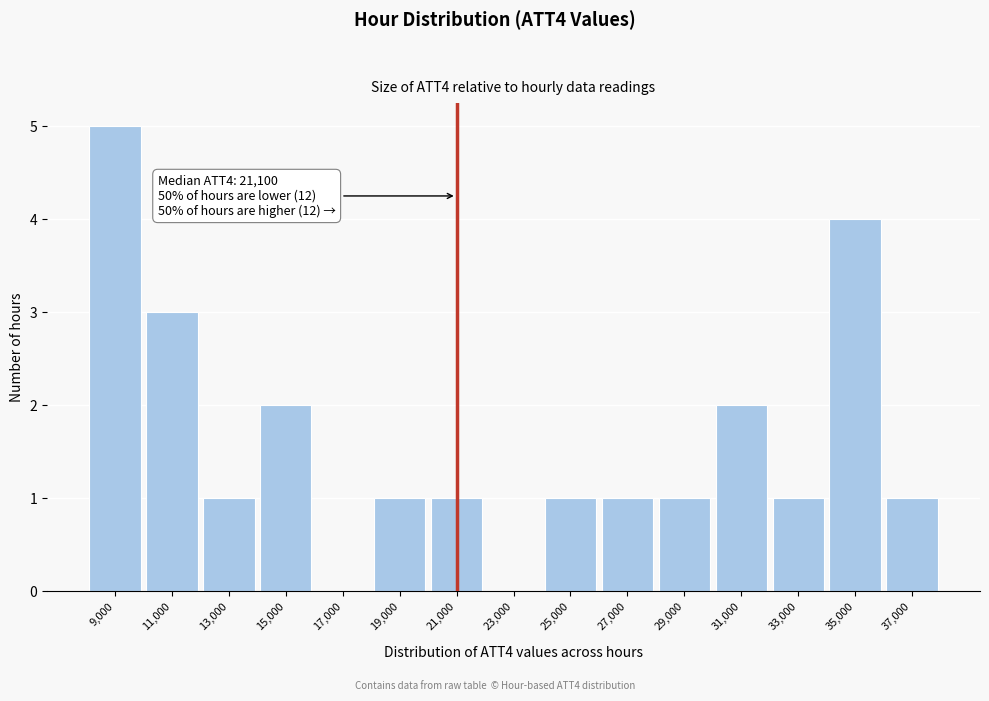

Reading left to right, what are all the values shown in this chart?

9,000=5	11,000=3	13,000=1	15,000=2	17,000=0	19,000=1	21,000=1	23,000=0	25,000=1	27,000=1	29,000=1	31,000=2	33,000=1	35,000=4	37,000=1